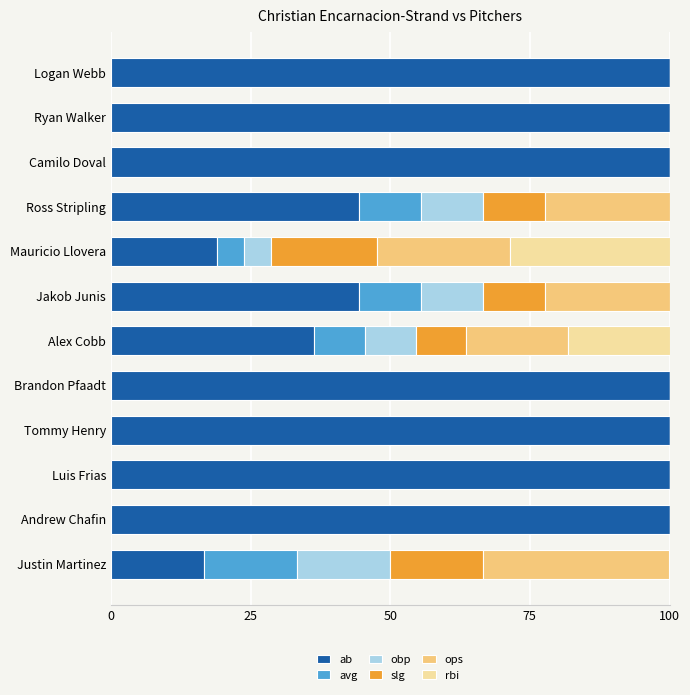

What is the total value across all series at Alex Cobb?

100.0